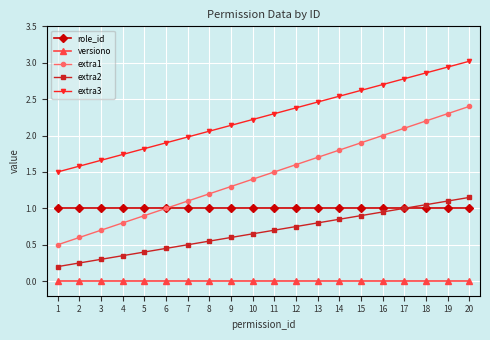

True or false: extra2 has a value of 0.2 at 4.

False